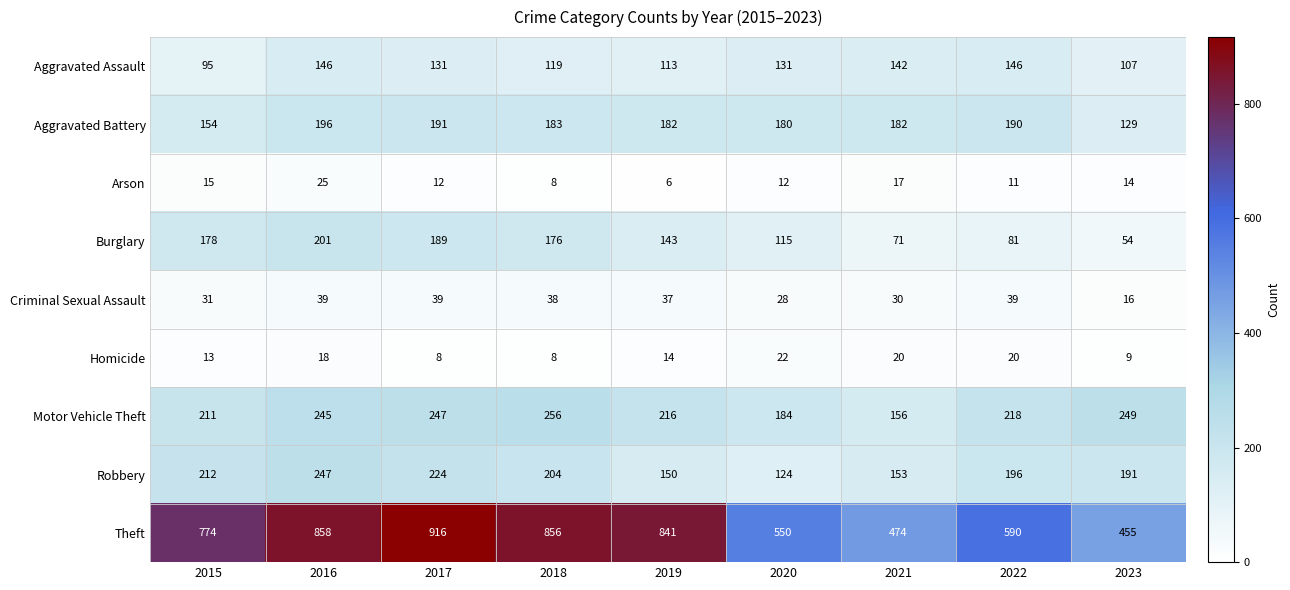

What is the spread (max minus min) of values at 2022?

579